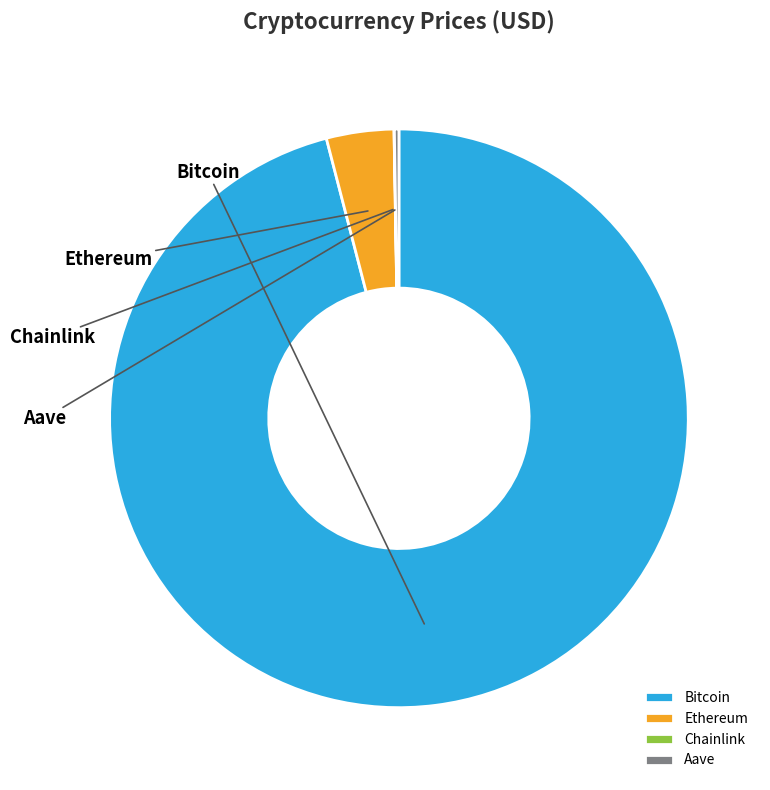

Which category has the smallest portion of the pie?

Chainlink